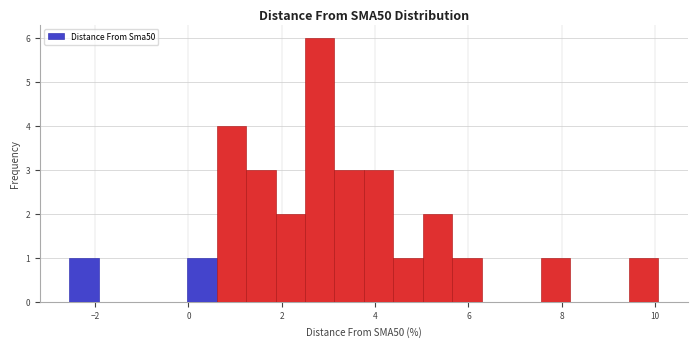

Around what value on the x-axis is the tallest bar? Give the approximate position of its centre, as read against the axis.

2.8